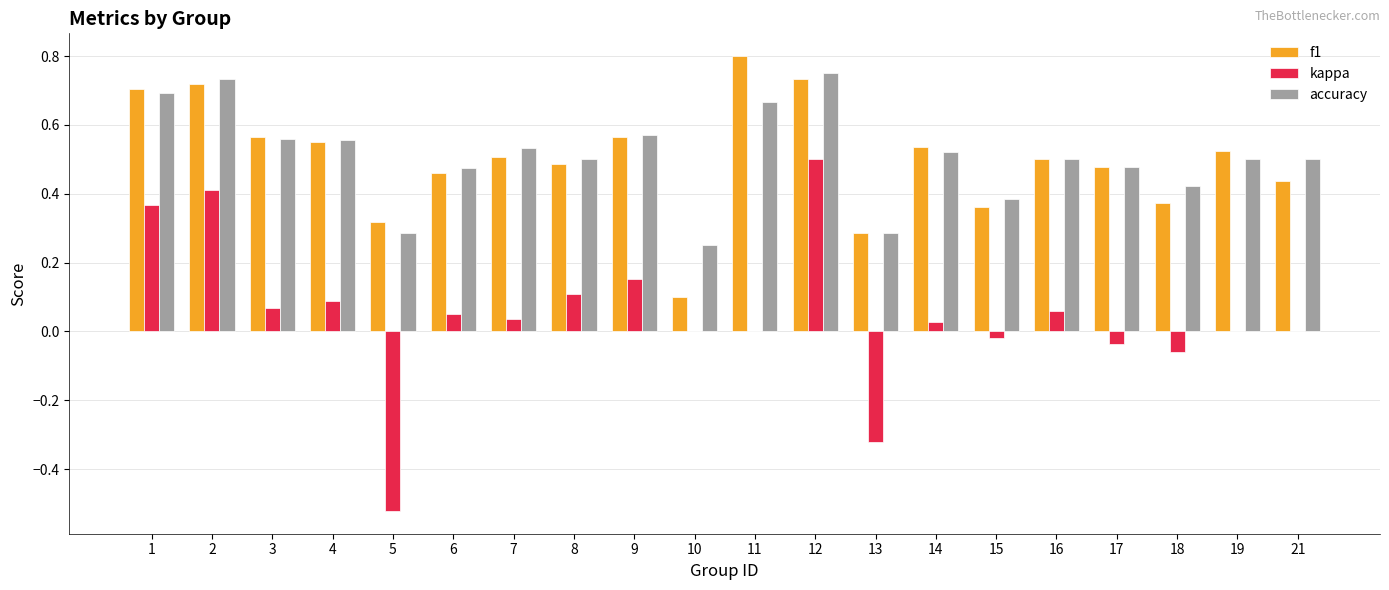

At which label does f1 reach its peak?

11